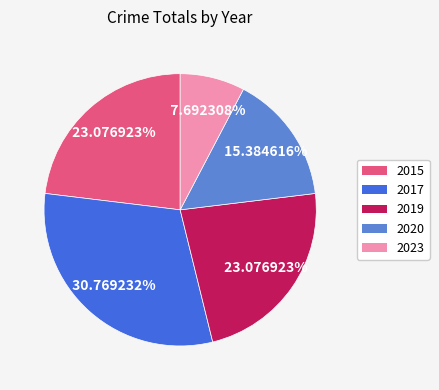

Count the number of slices in the pie.

5